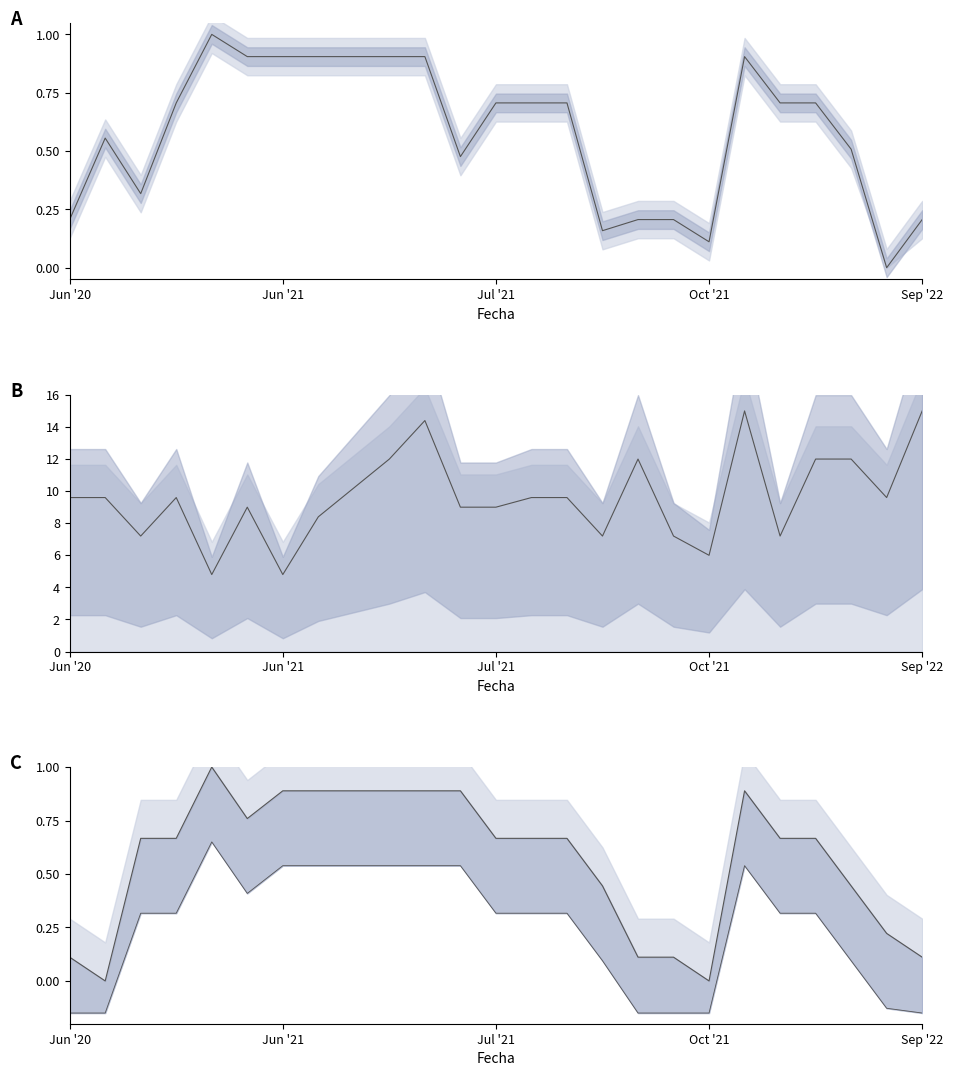

Reading left to right, extract all data points from this chart.

Precio $/Kg: 0.2	0.6	0.3	0.7	1.0	0.9	0.9	0.9	0.9	0.9	0.9	0.5	0.7	0.7	0.7	0.2	0.2	0.2	0.1	0.9	0.7	0.7	0.5	0.0	0.2
Volumen: 9.6	9.6	7.2	9.6	4.8	9.0	4.8	8.4	10.2	12.0	14.4	9.0	9.0	9.6	9.6	7.2	12.0	7.2	6.0	15.0	7.2	12.0	12.0	9.6	15.0
Precio promedio ponderado: 0.1	0.0	0.7	0.7	1.0	0.8	0.9	0.9	0.9	0.9	0.9	0.9	0.7	0.7	0.7	0.4	0.1	0.1	0.0	0.9	0.7	0.7	0.4	0.2	0.1
Precio prom lower: -0.1	-0.1	0.3	0.3	0.7	0.4	0.5	0.5	0.5	0.5	0.5	0.5	0.3	0.3	0.3	0.1	-0.1	-0.1	-0.1	0.5	0.3	0.3	0.1	-0.1	-0.1